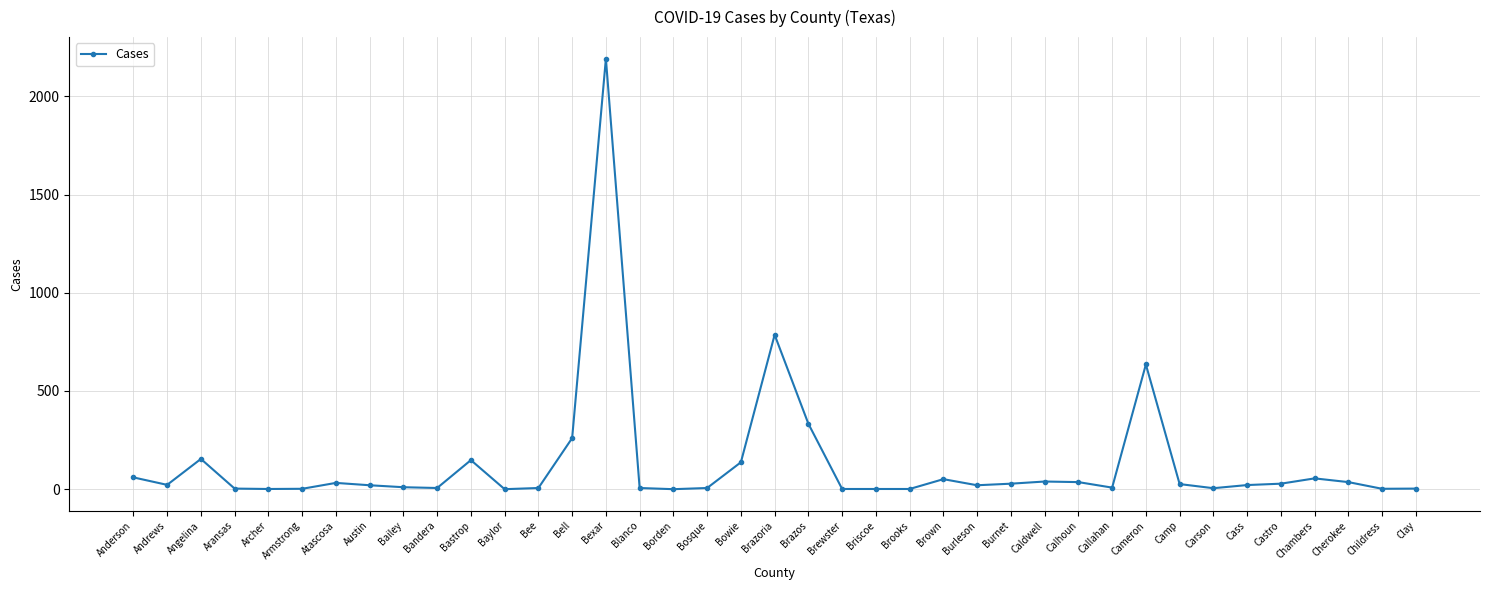

What is the maximum value shown in the chart?

2192